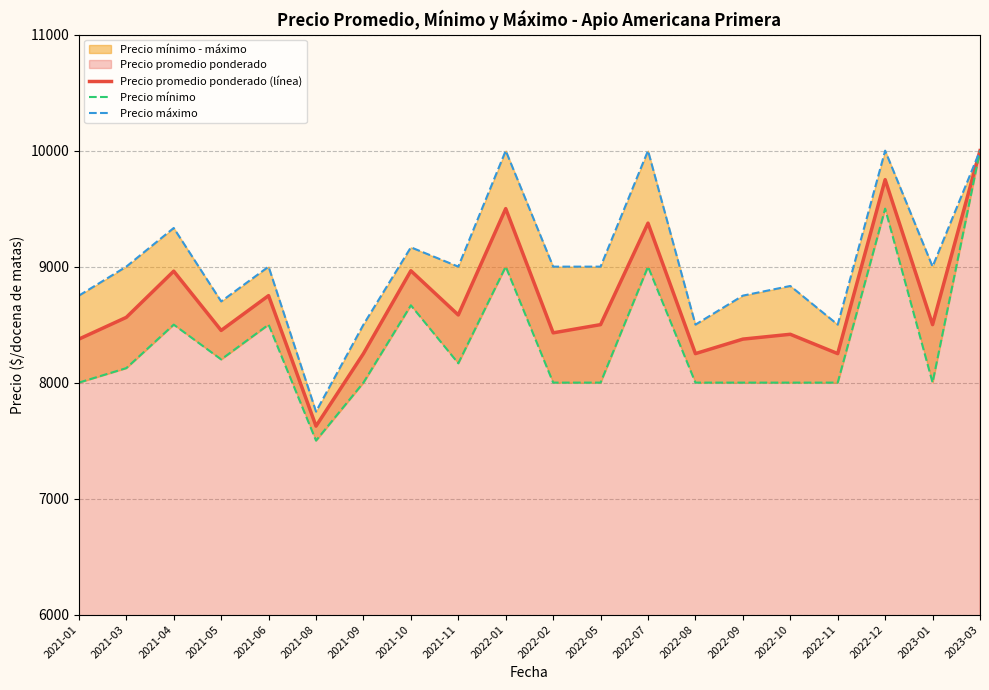

Which series changed the most between 2021-11 and 2022-02?

Precio mínimo